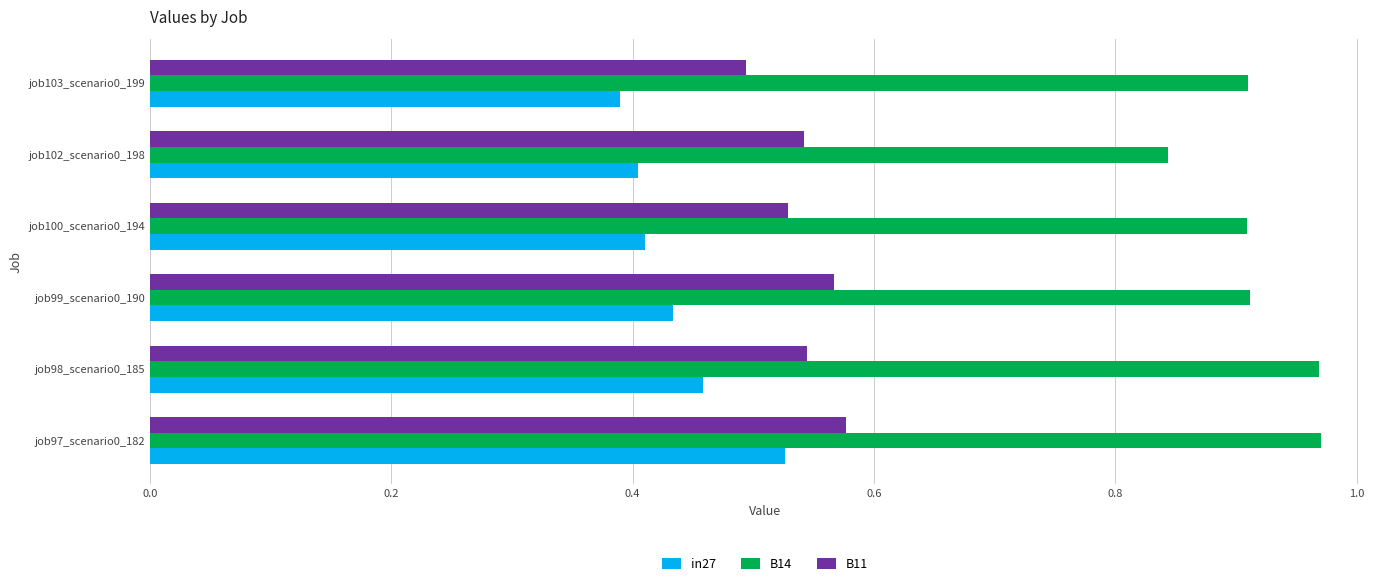

At how many categories does at least one series exceed 0?

6